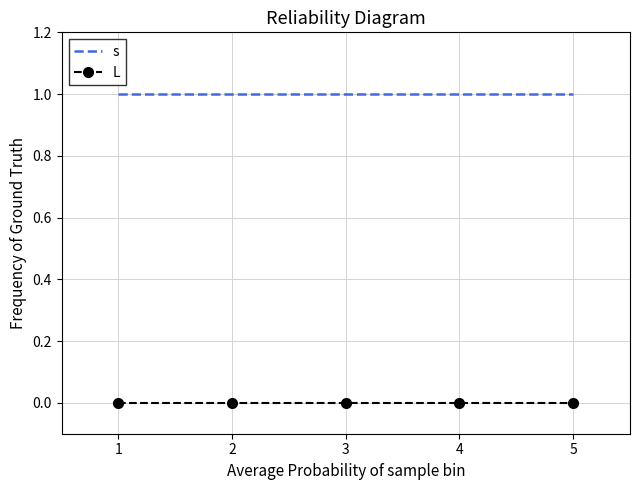

True or false: L and s cross at least once.

False